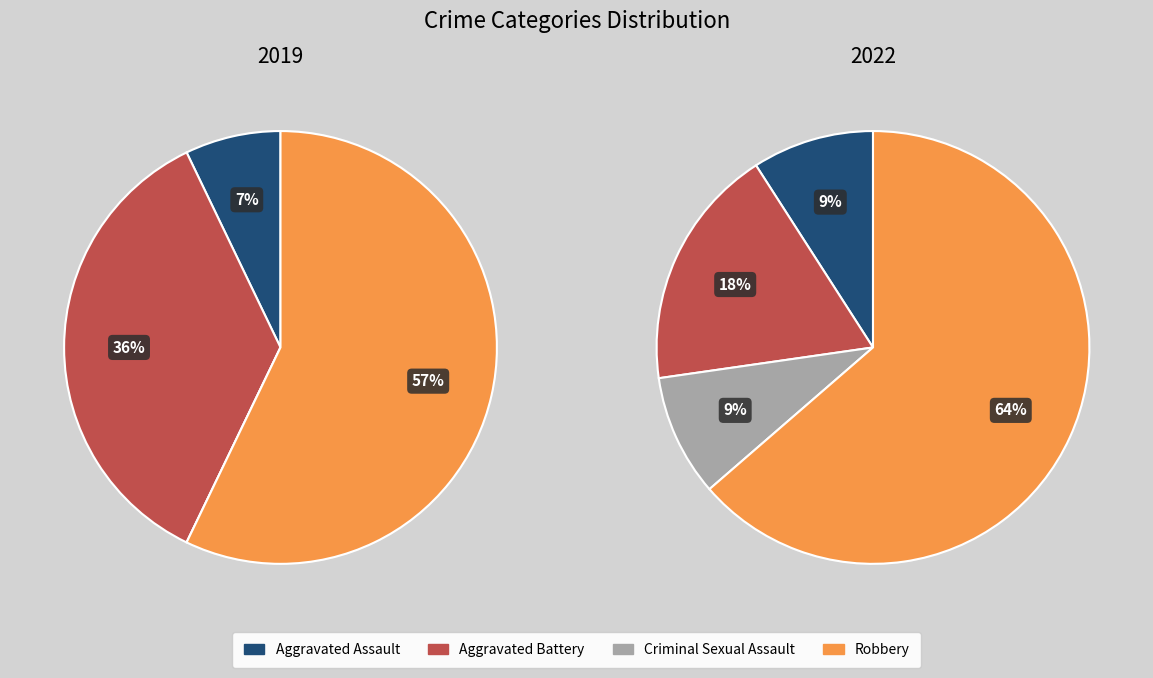

To the nearest percent, what is the average slice percentage?

25%